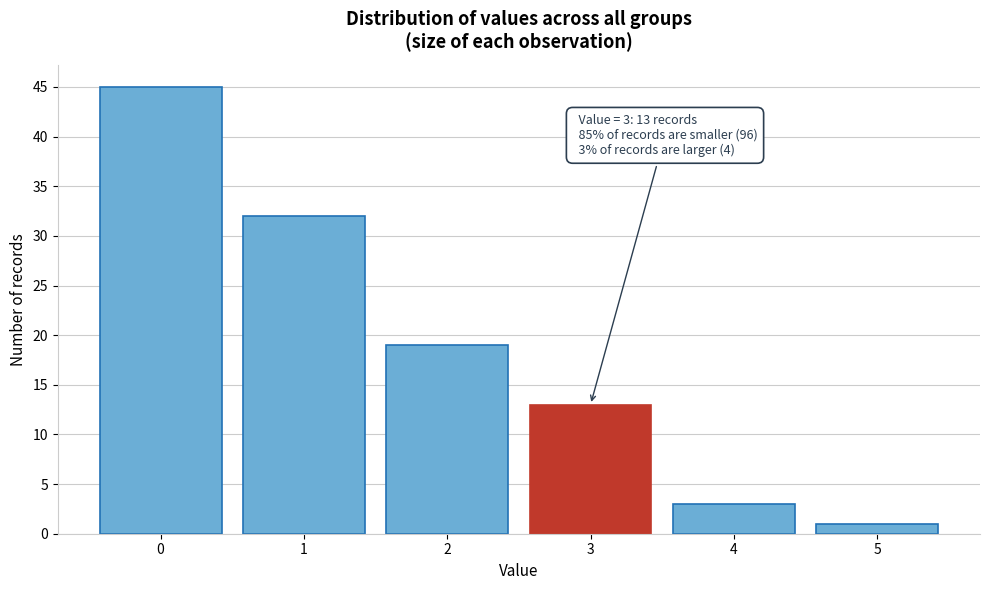

Reading right to left, list all the values displayed in this chart.

1	3	13	19	32	45